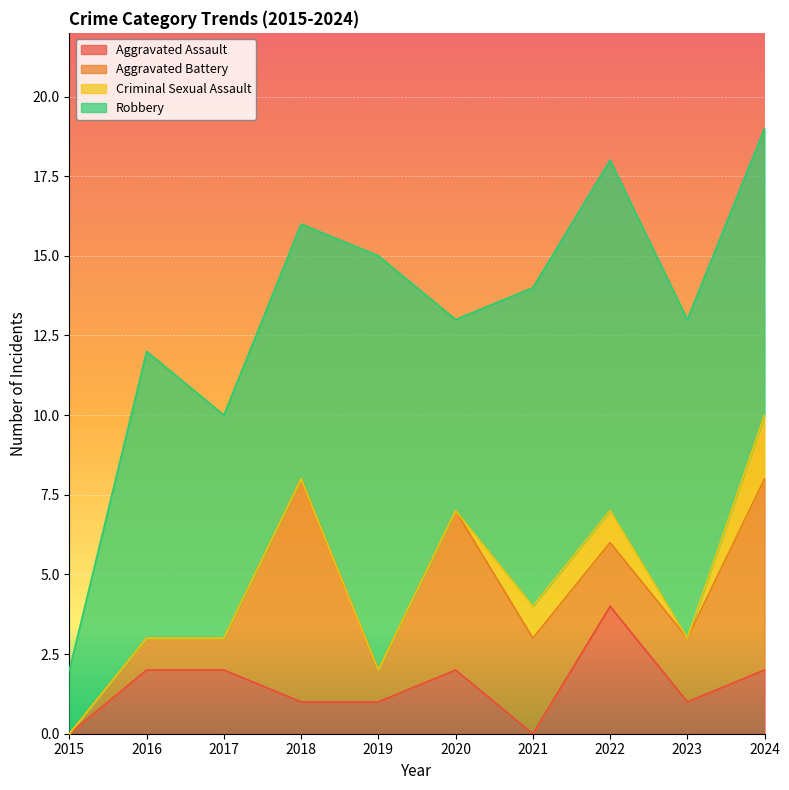

What is the average value of the Aggravated Battery series?

3